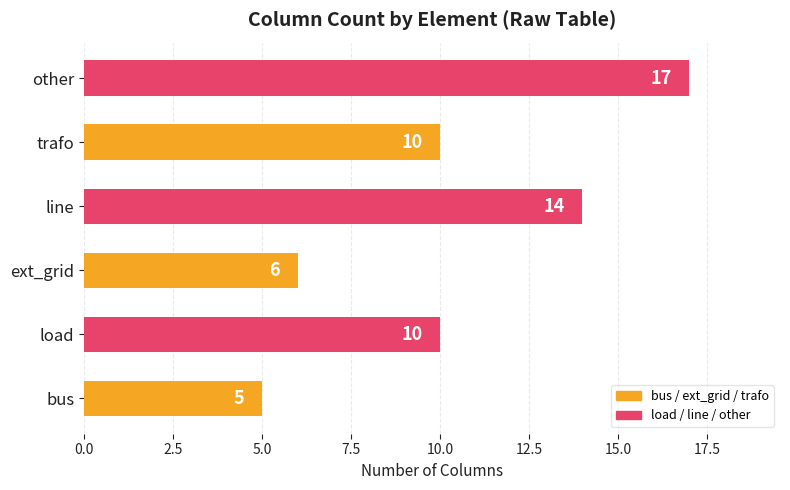

Are the bars grouped side by side (vs. stacked)?

No